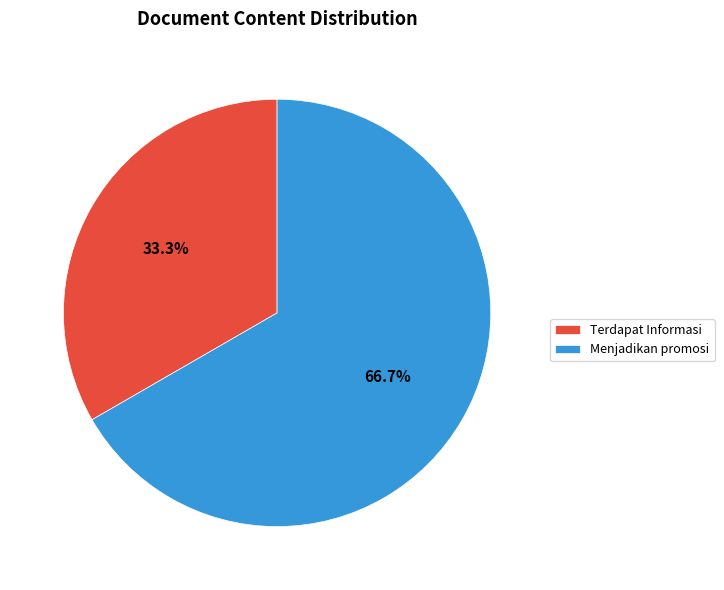

To the nearest percent, what percentage of the pie is Menjadikan promosi?

67%